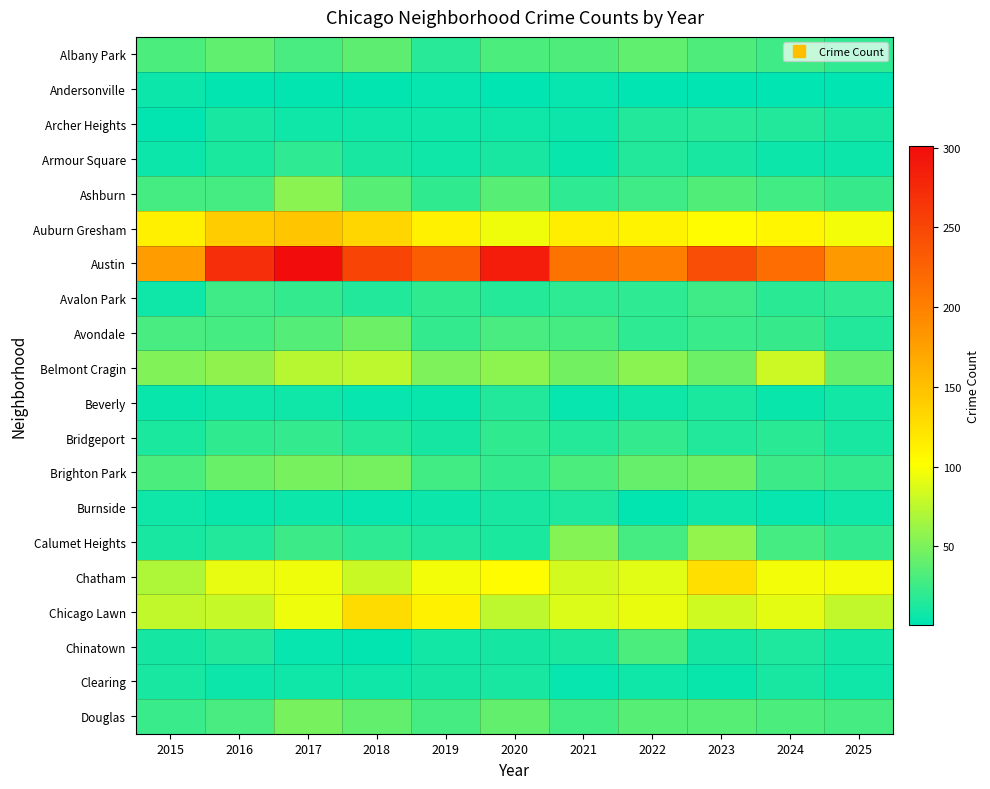

What is the spread (max minus min) of values at 2019?

226